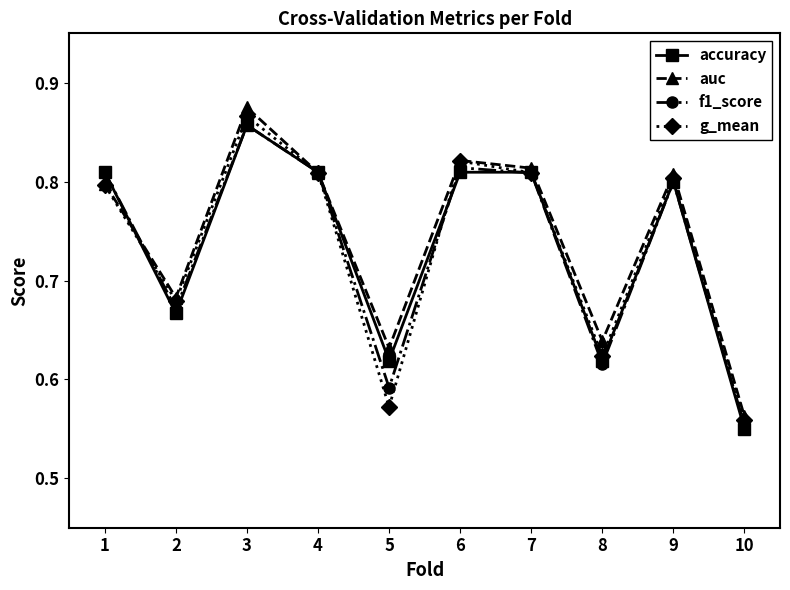

Between which two adjacent categories do f1_score and g_mean first intersect?

1 and 2